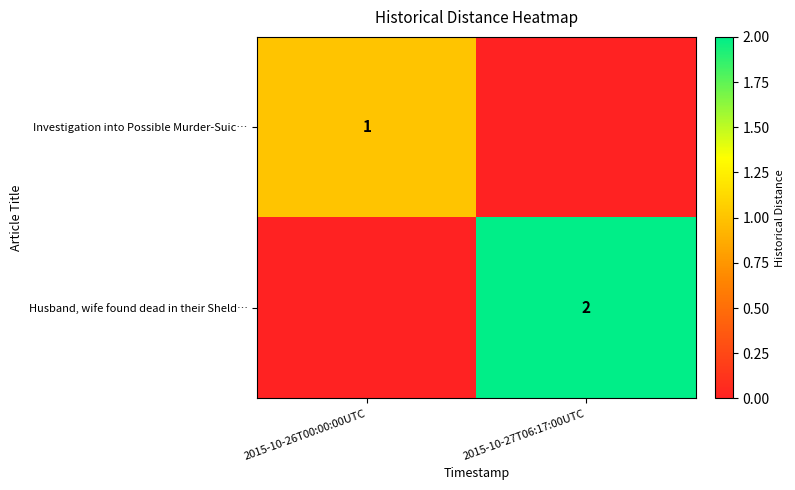

Which label corresponds to the largest value in the chart?

2015-10-27T06:17:00UTC